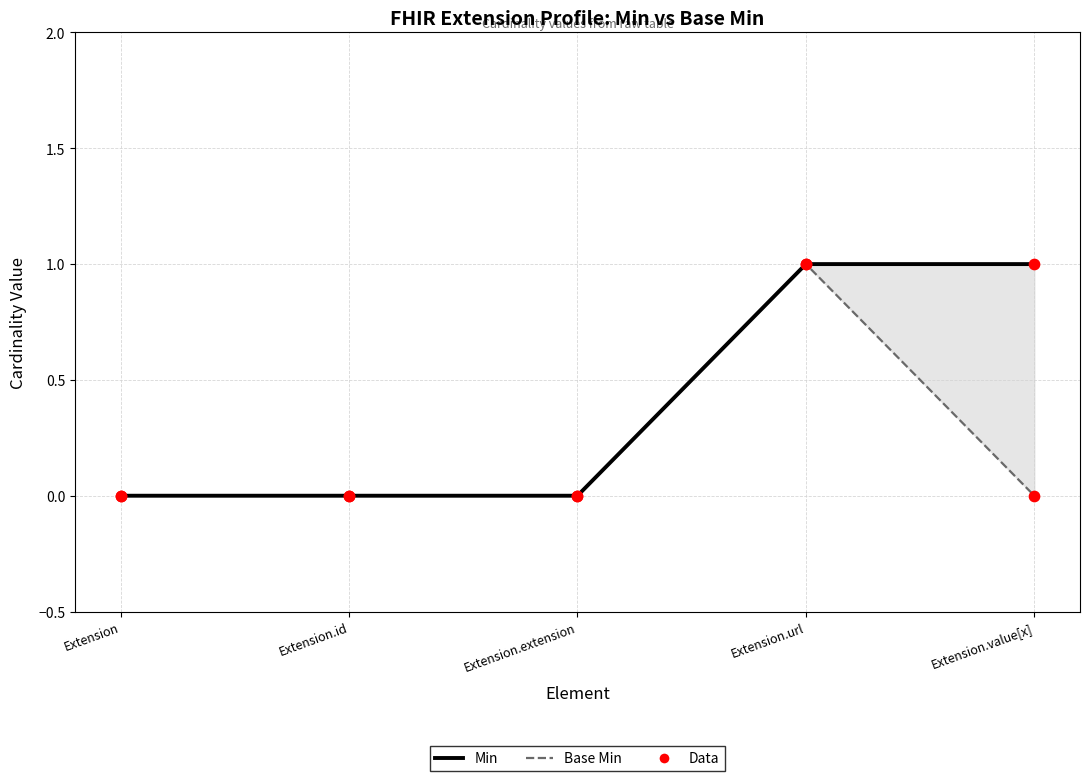

Which series reaches the maximum Y coordinate?

Base Min